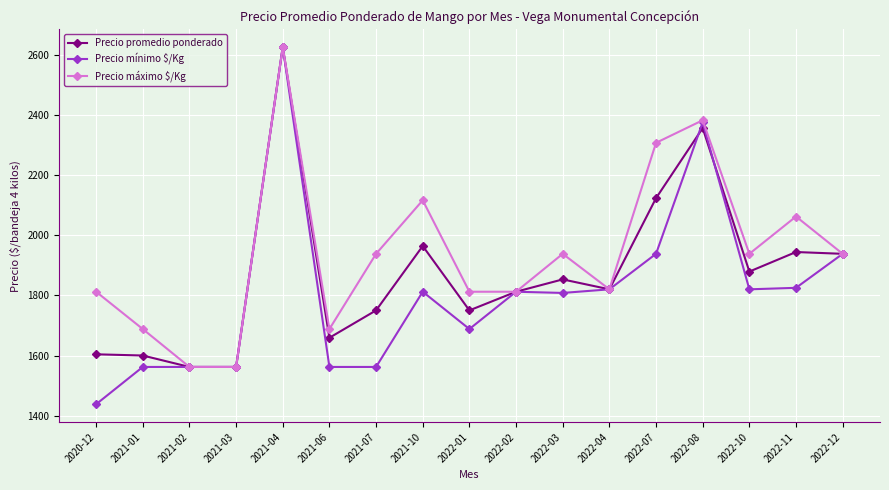

True or false: Precio promedio ponderado has a value of 2625 at 2021-04.

True